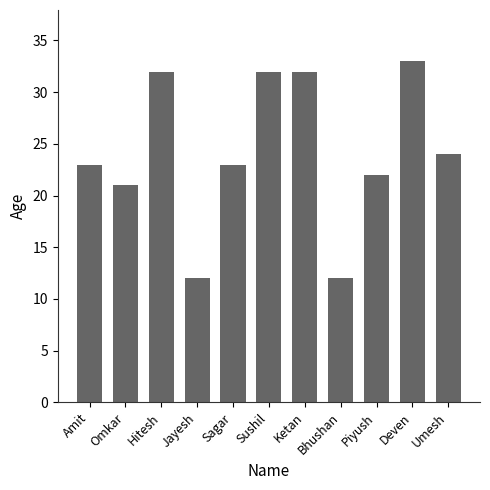

What is the label of the 10th bar from the left?

Deven